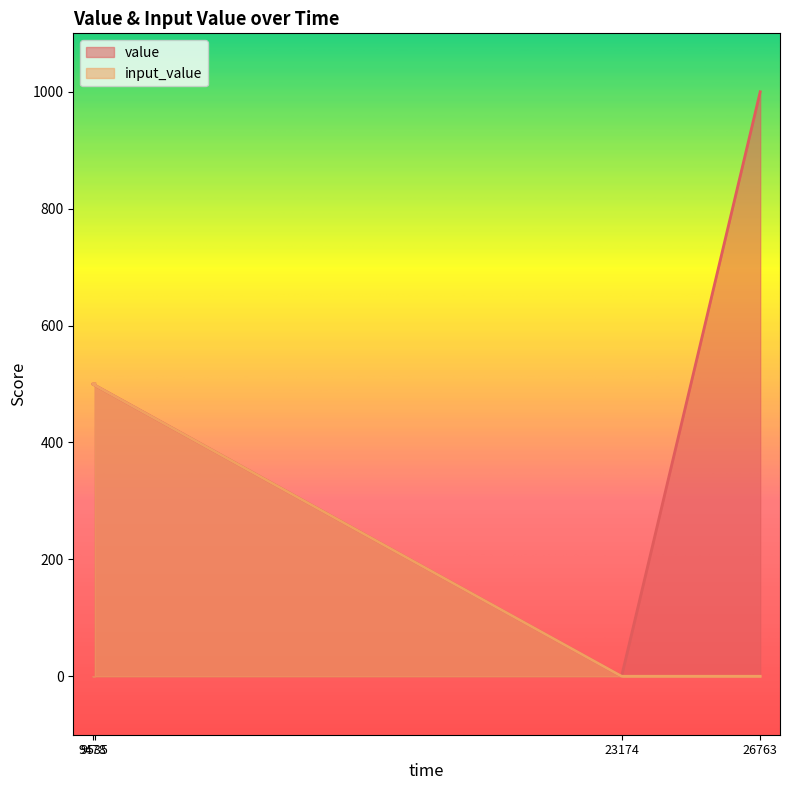

Between 26763 and 9478, which is larger?

26763